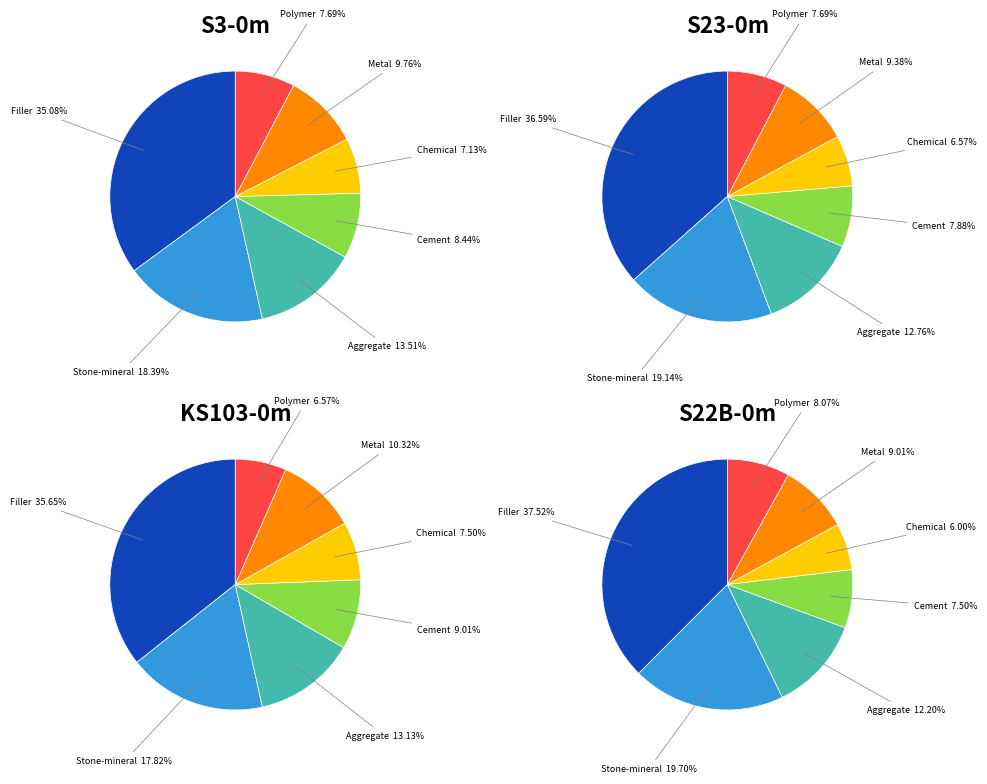

Is there a majority slice in this chart?

No